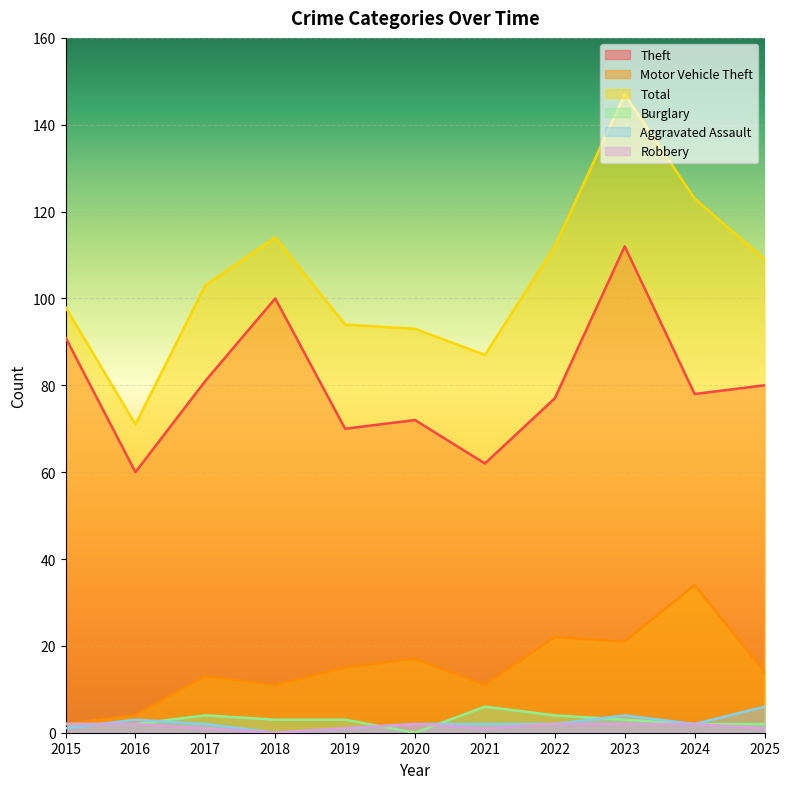

True or false: Motor Vehicle Theft has a value of 46 at 2024.

False